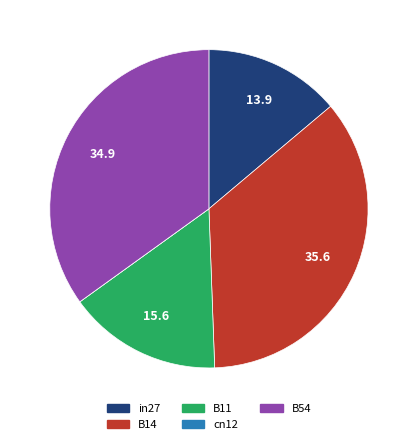

True or false: B54 accounts for 35% of the total.

True